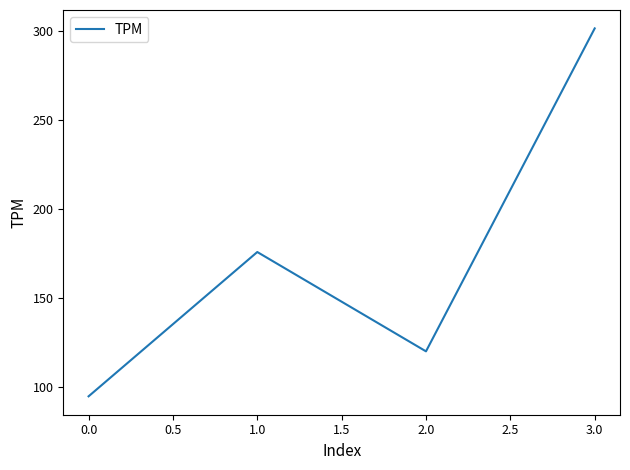

Where is the first local minimum?

2.0